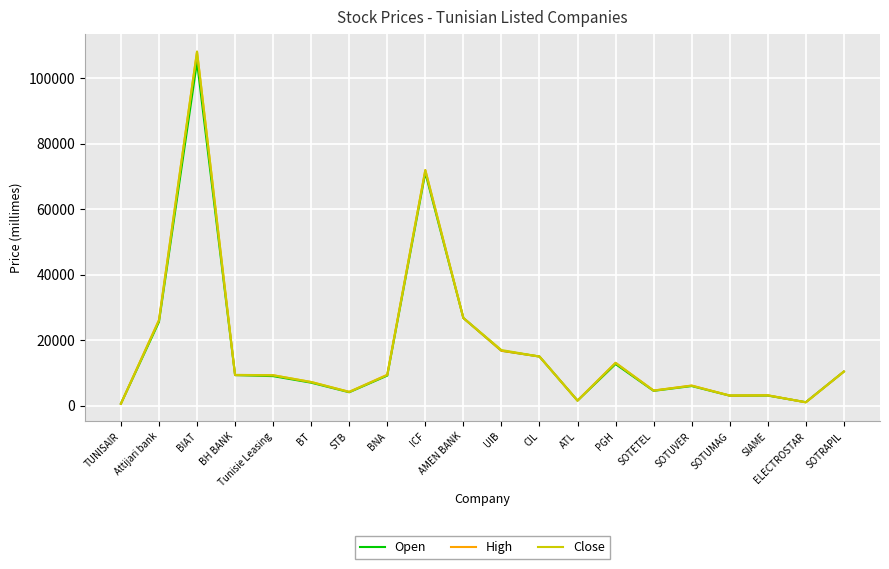

True or false: Open has more than 0 points higher than both neighbors.

True